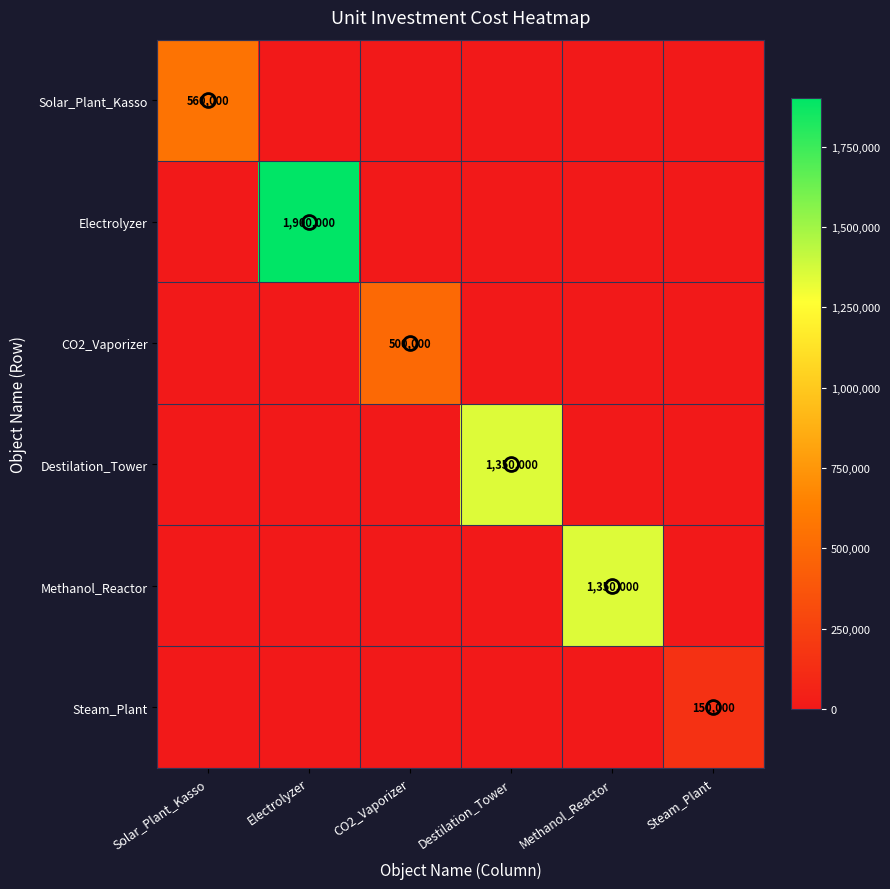

Between Steam_Plant and Methanol_Reactor, which is larger?

Steam_Plant